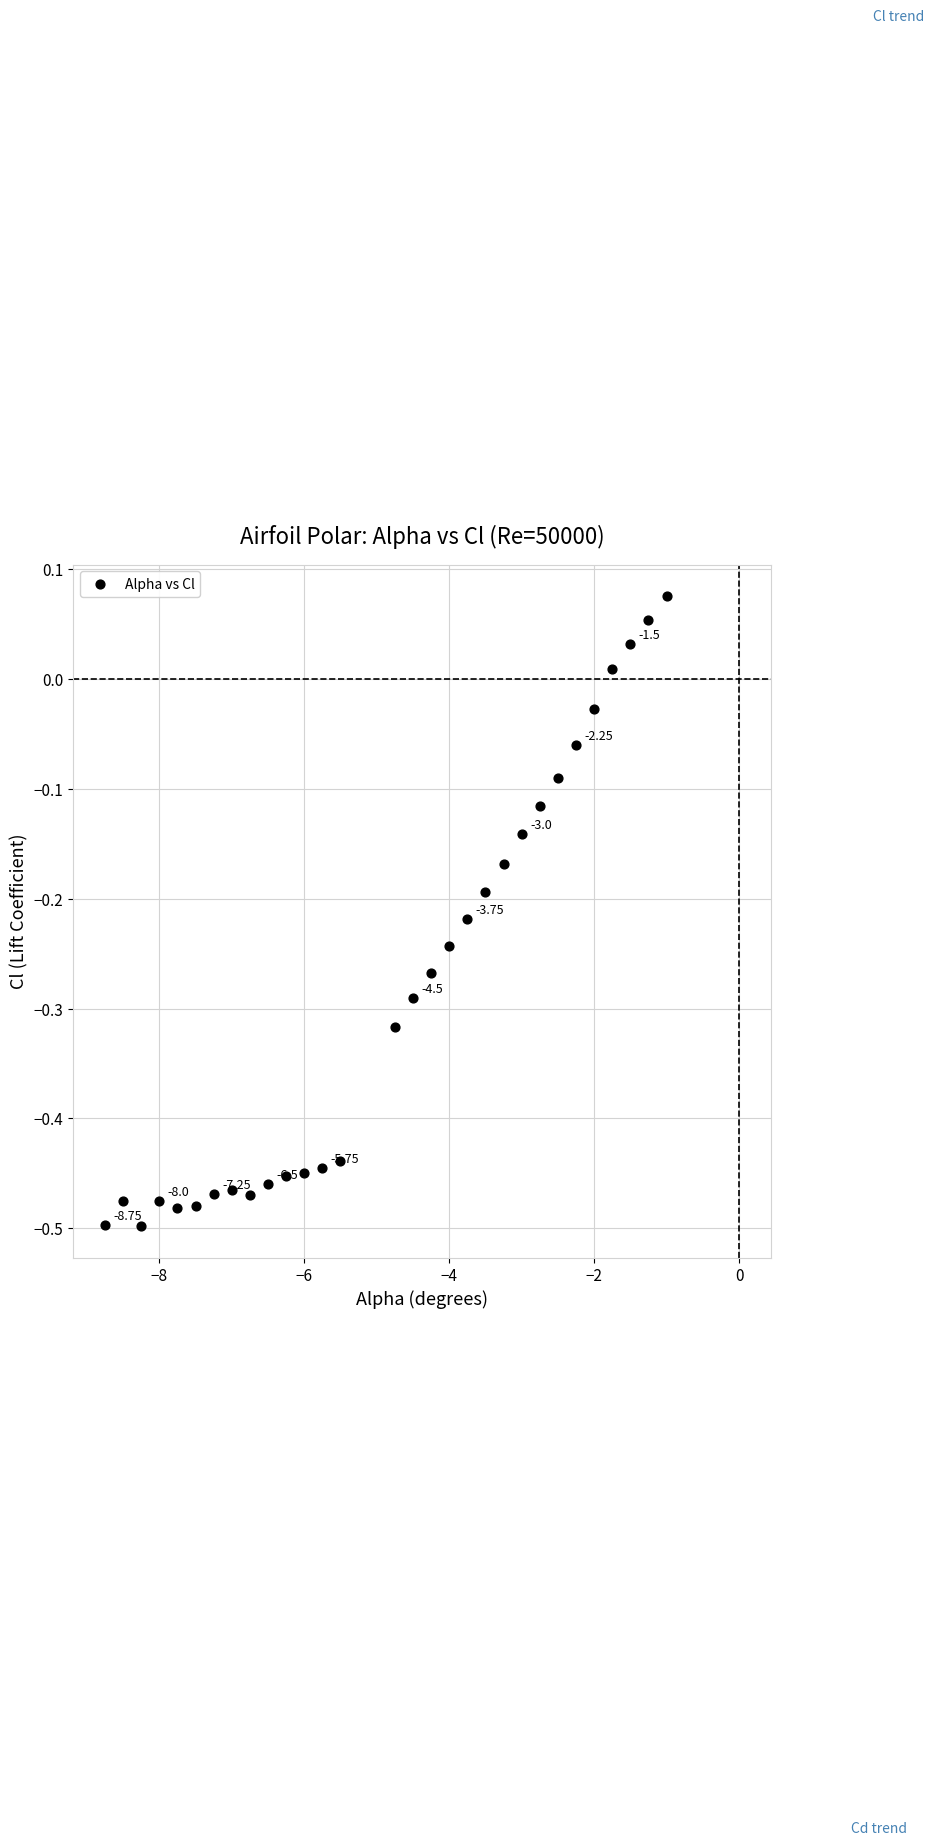

What is the range of Y values (max minus min)?

0.6